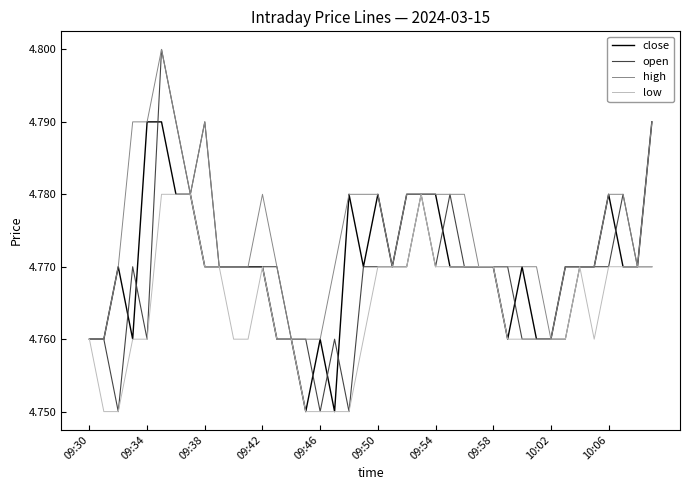

Which series has the largest total across all categories?

high